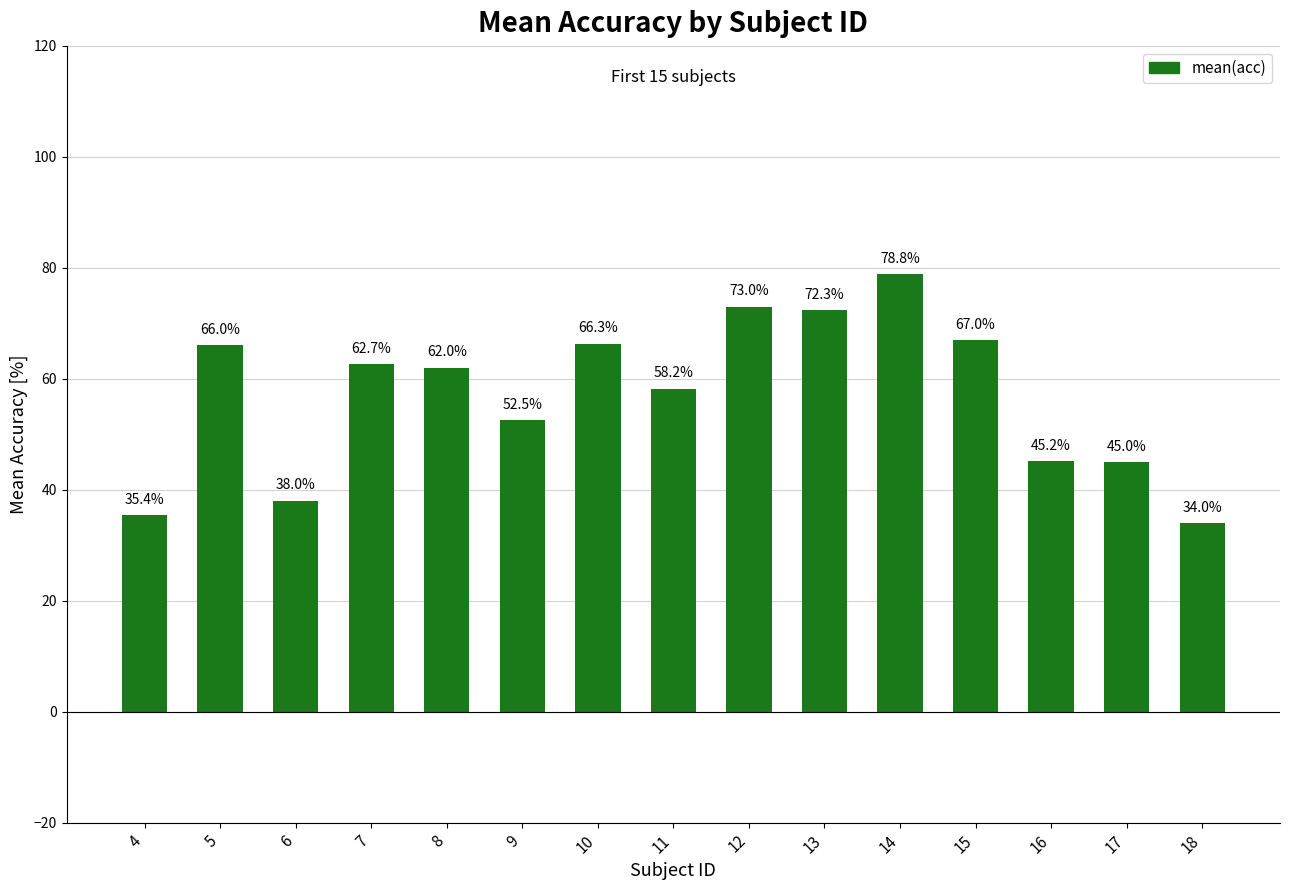

What is the value of the 7th bar from the left?

66.3